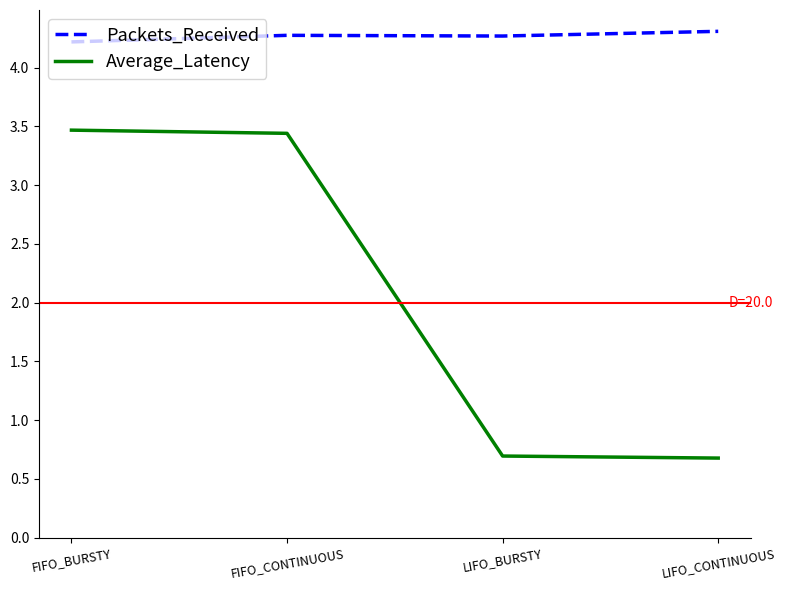

What is the spread (max minus min) of values at LIFO_BURSTY?

3.6